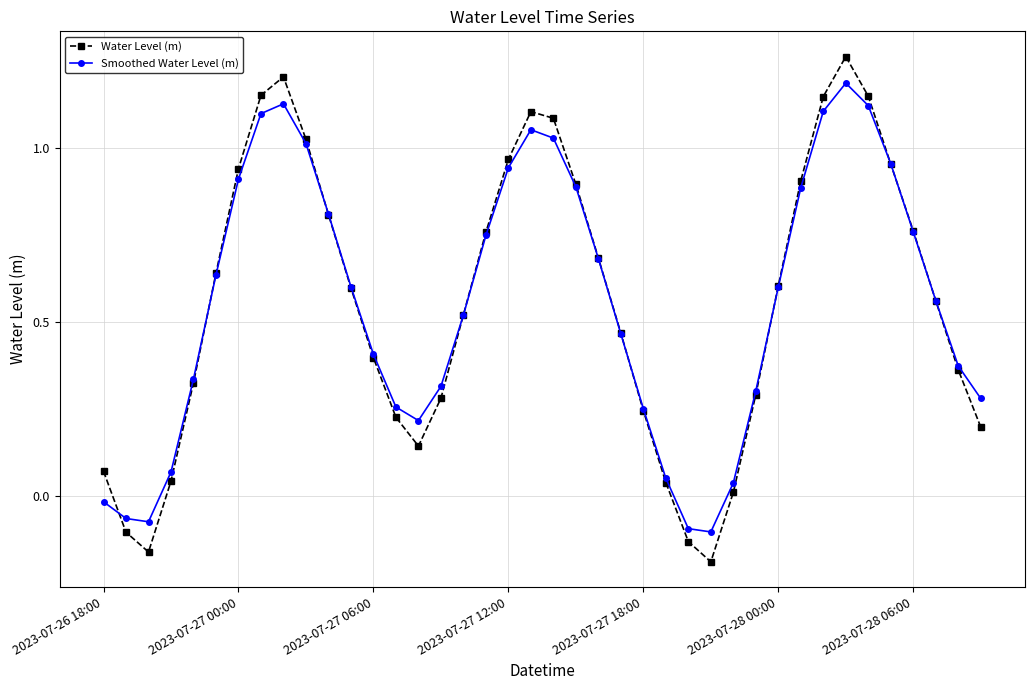

True or false: Water Level (m) has more than 0 points higher than both neighbors.

True